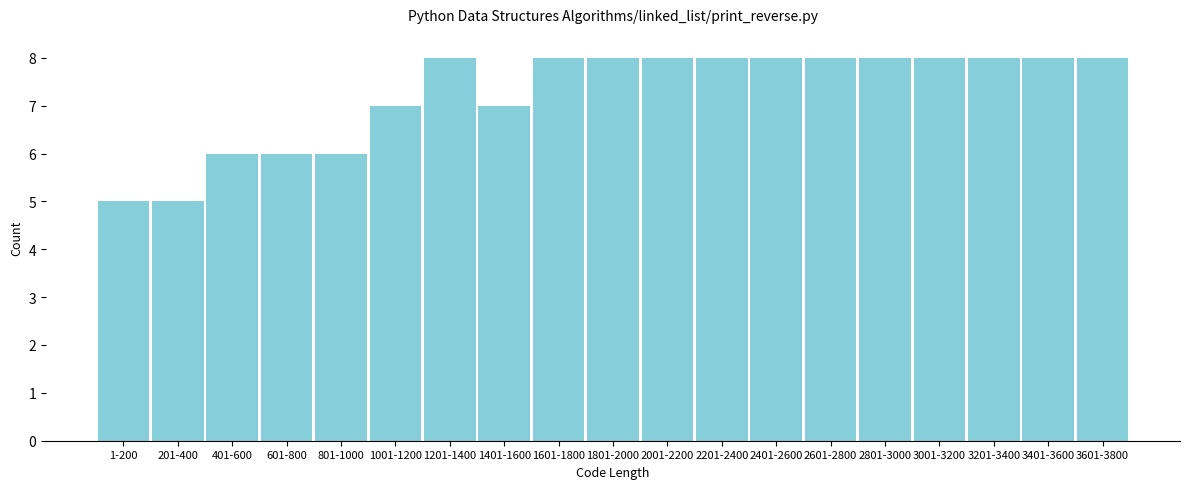

Reading left to right, extract all data points from this chart.

5	5	6	6	6	7	8	7	8	8	8	8	8	8	8	8	8	8	8